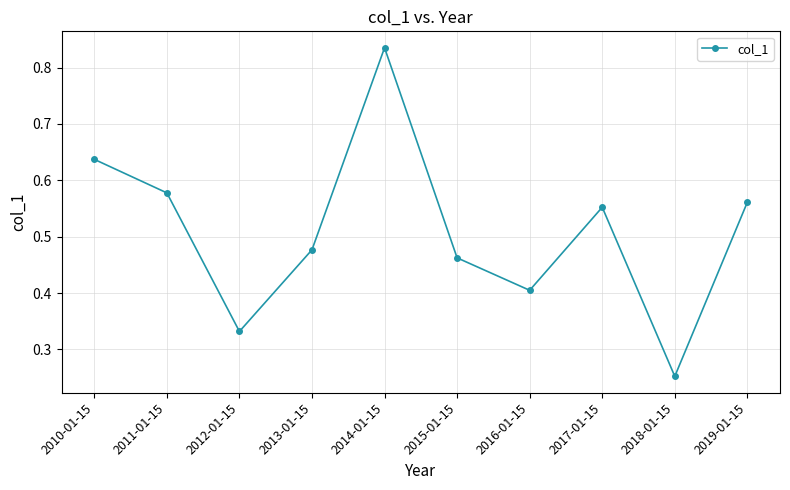

Rank the categories by value from highest to lowest.

2014-01-15, 2010-01-15, 2011-01-15, 2019-01-15, 2017-01-15, 2013-01-15, 2015-01-15, 2016-01-15, 2012-01-15, 2018-01-15